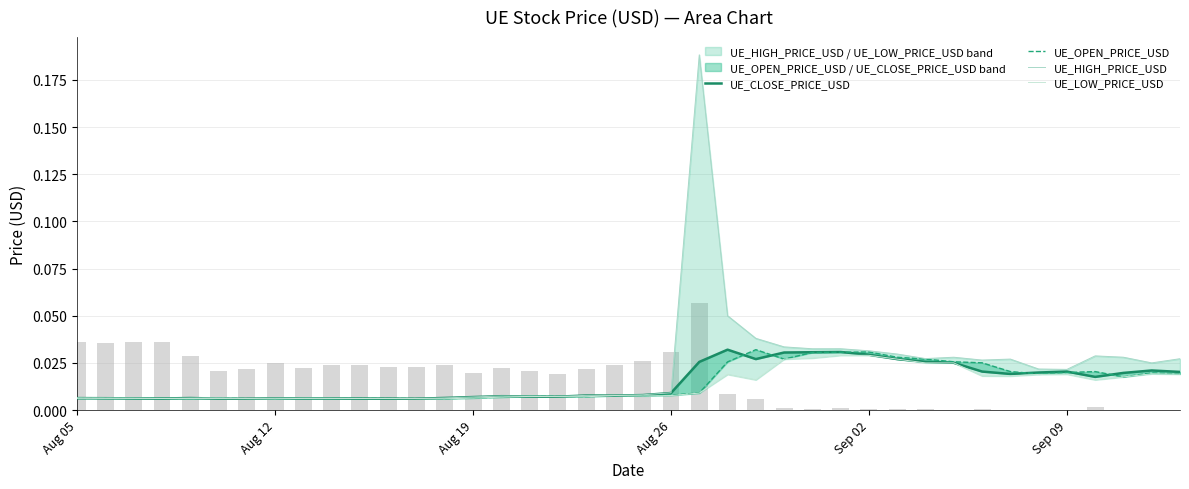

Which series has the largest total across all categories?

UE_HIGH_PRICE_USD